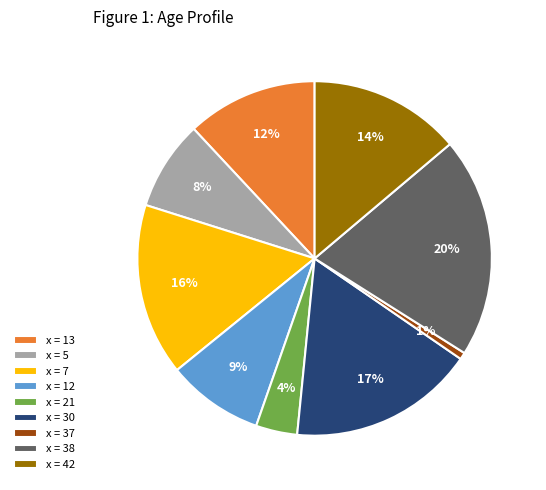

Does x = 42 represent more than half of the total?

No